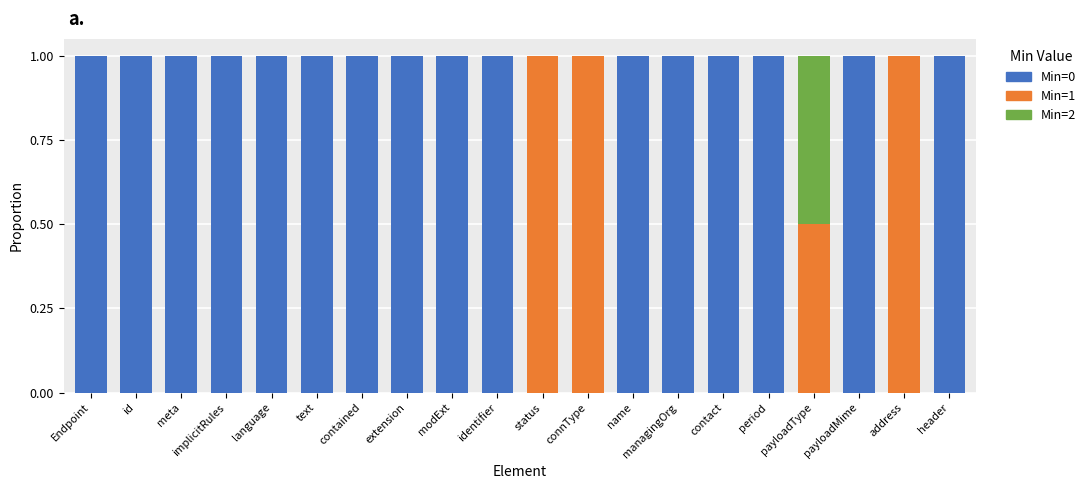

What is the total value across all series at meta?

1.0